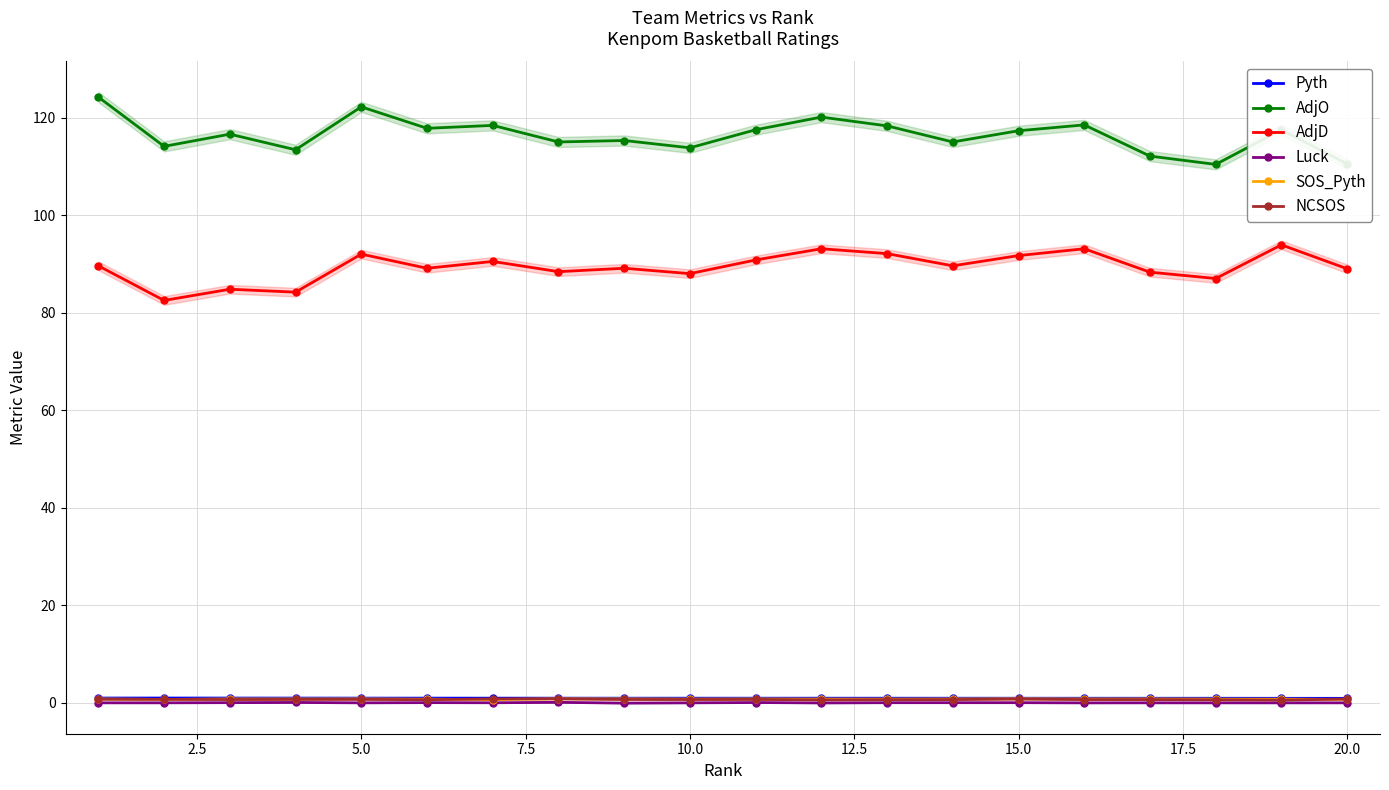

How many categories are shown in the chart?

20